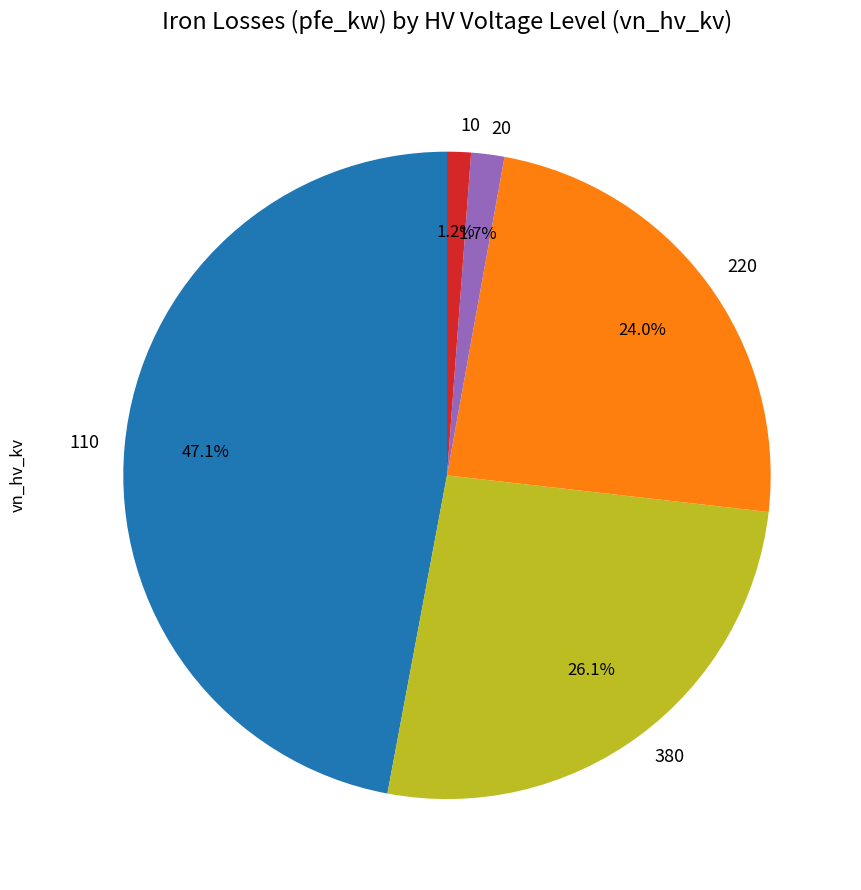

What percentage is NOT represented by 10?

98.8%